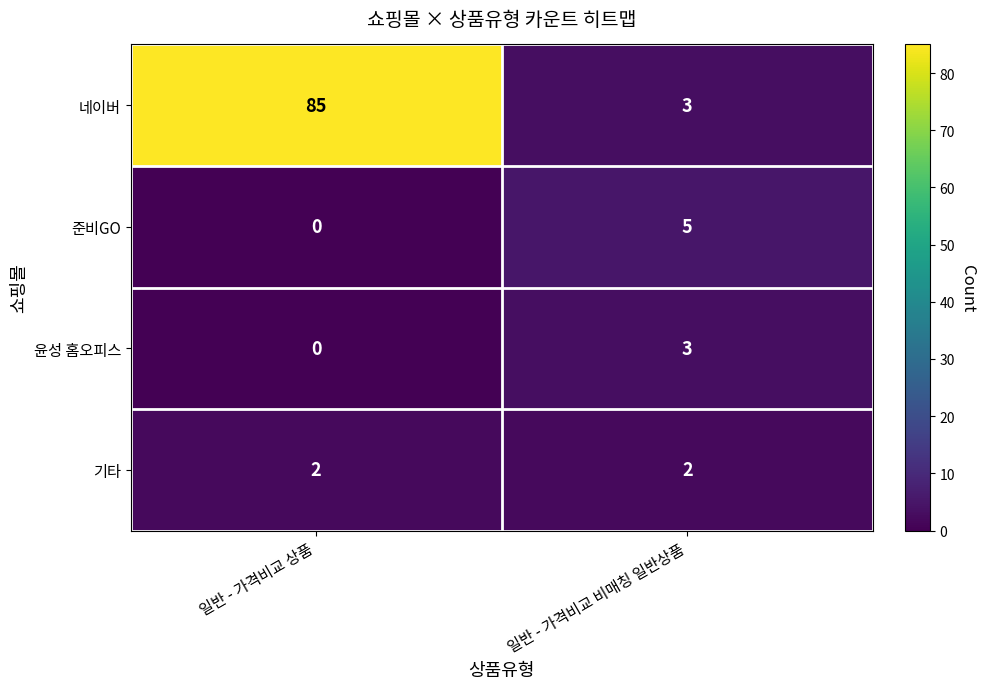

True or false: 네이버 has a value of 2 at 일반 - 가격비교 비매칭 일반상품.

False